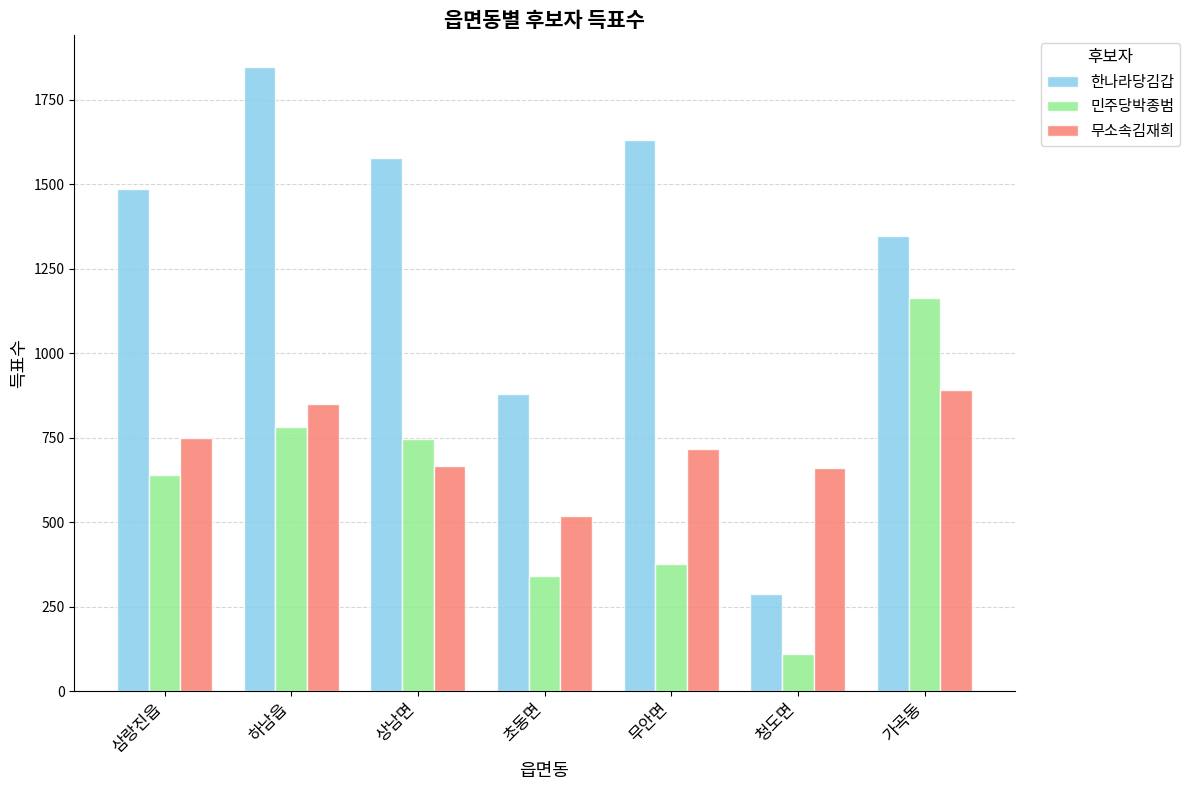

At which category is the sum across all series the highest?

하남읍